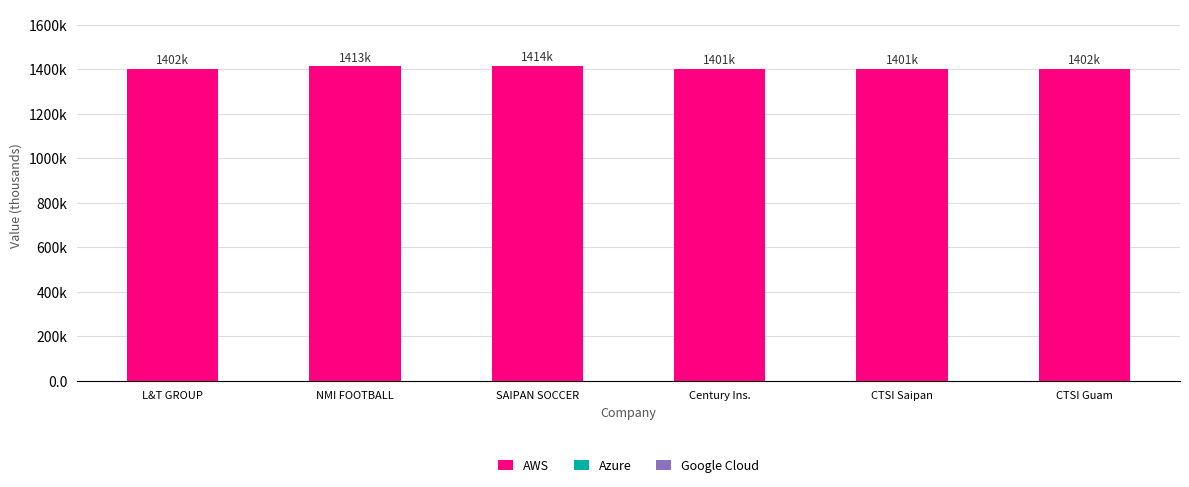

At which category is the sum across all series the highest?

SAIPAN SOCCER